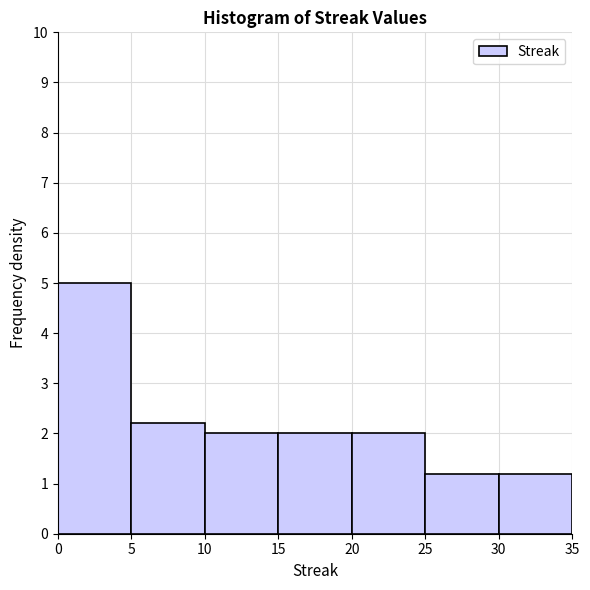

Reading left to right, list every bar in this chart as the range it spans on the x-axis followed by its height. The values are not printed on the chart, so give them approximately, as read against the axis.

0 to 5: 5.0
5 to 10: 2.2
10 to 15: 2.0
15 to 20: 2.0
20 to 25: 2.0
25 to 30: 1.2
30 to 35: 1.2